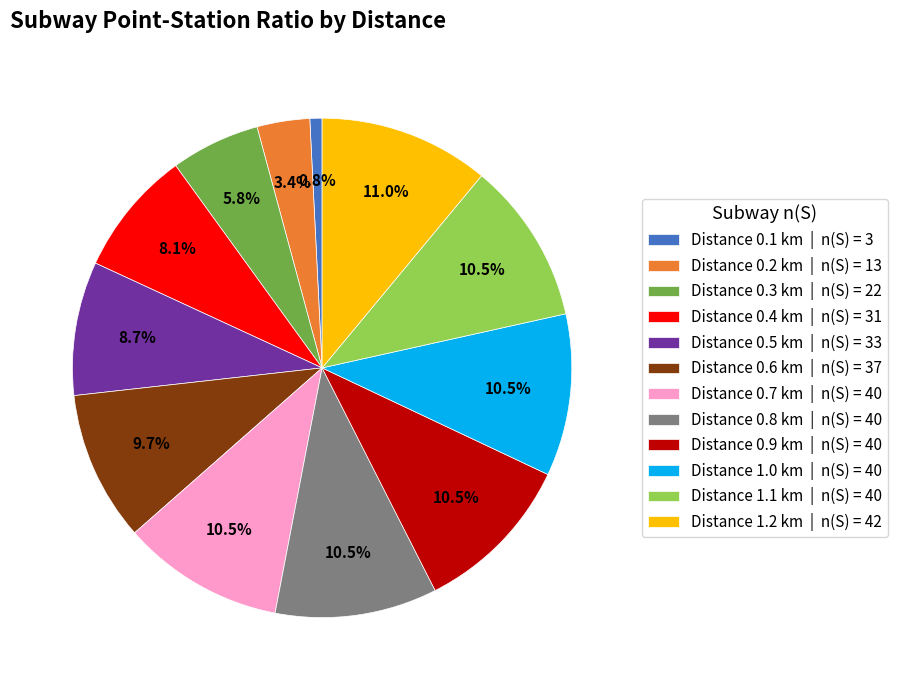

What is the largest slice in the pie chart?

Distance 1.2 km | n(S) = 42